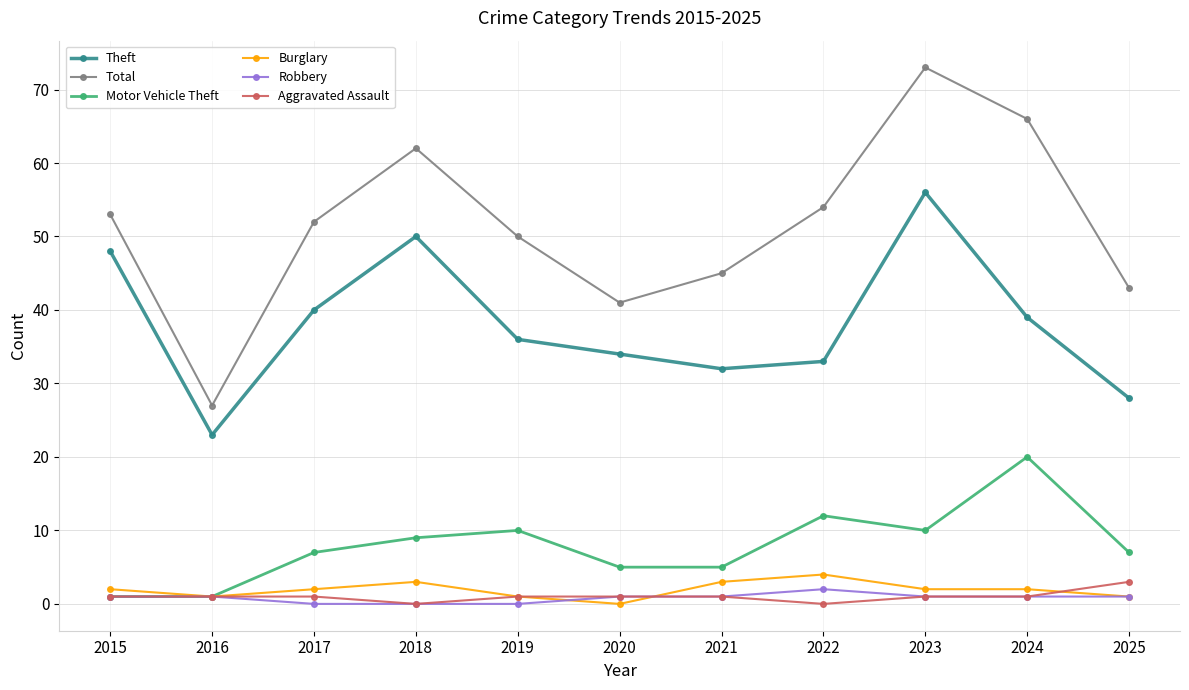

What is the value of the Motor Vehicle Theft point at the 11th from the left?

7